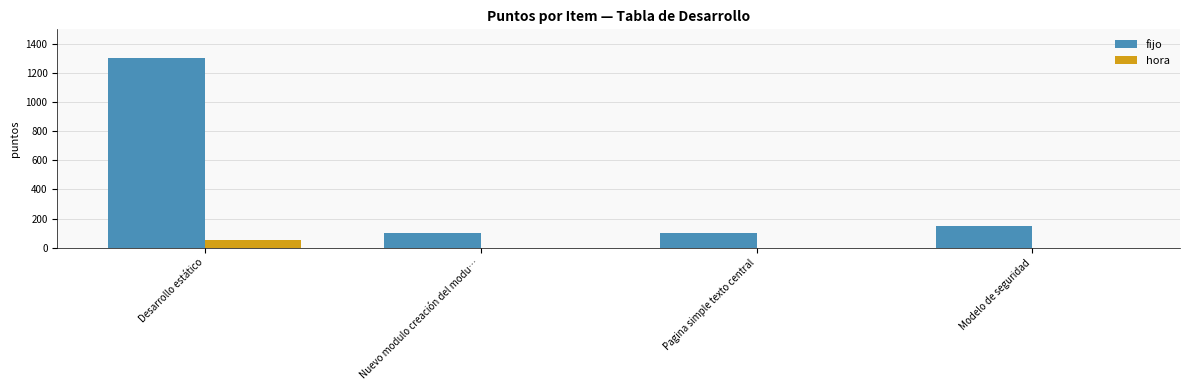

What is the sum of all hora values?

50